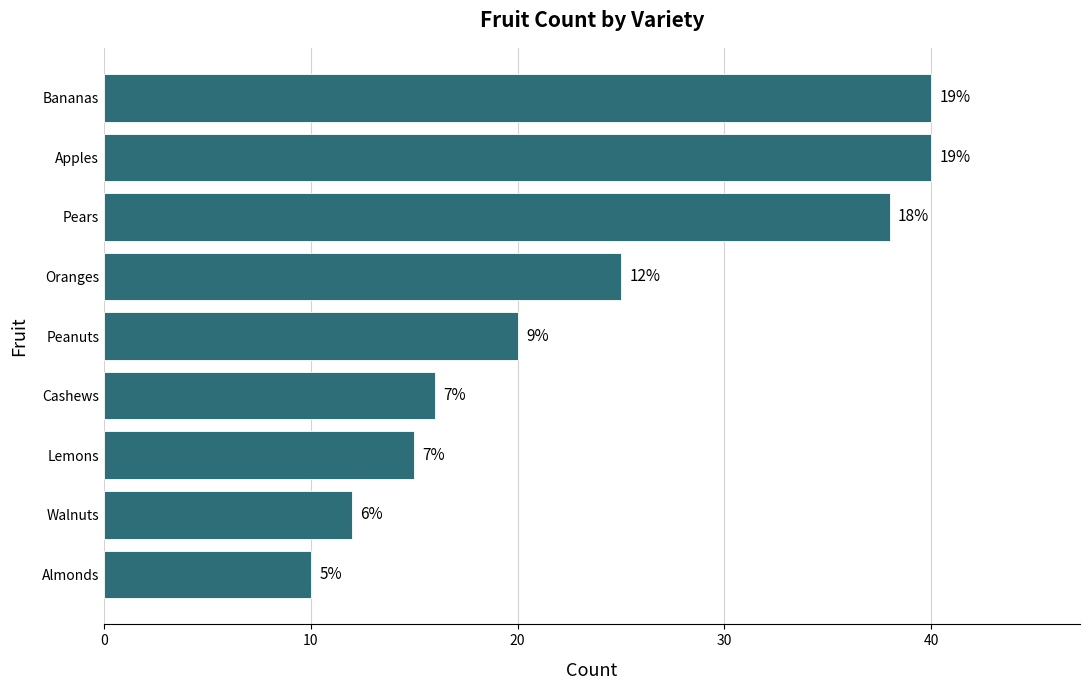

How many bars are there in total?

9